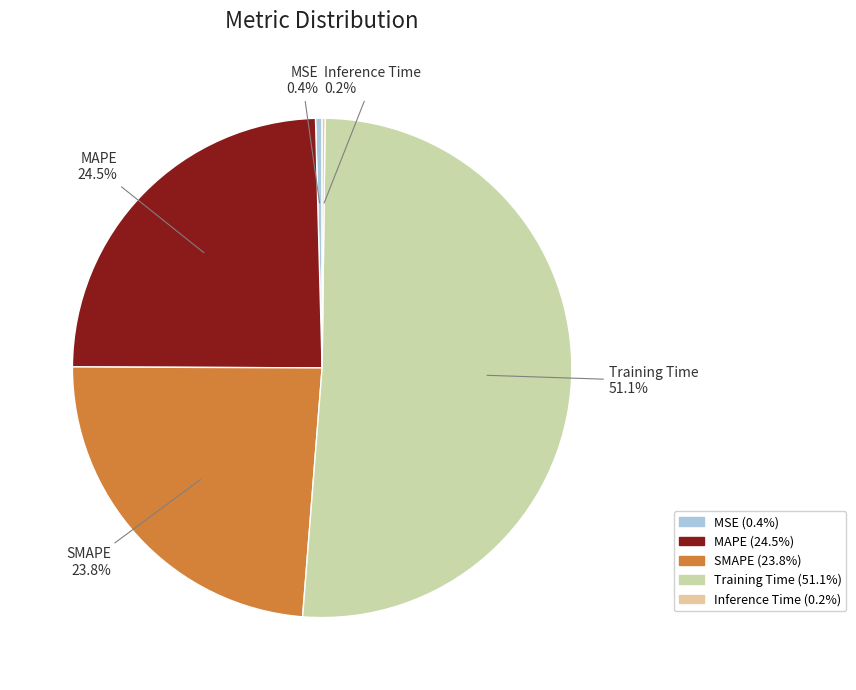

What is the majority slice?

Training Time